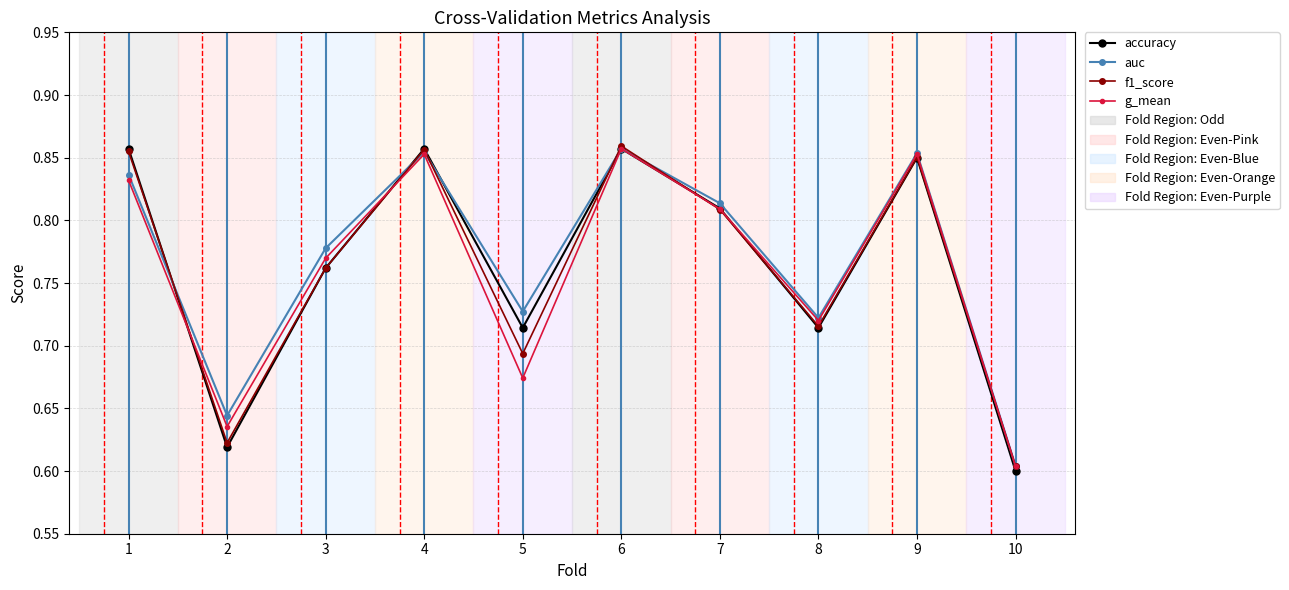

True or false: accuracy and auc intersect in this chart.

True